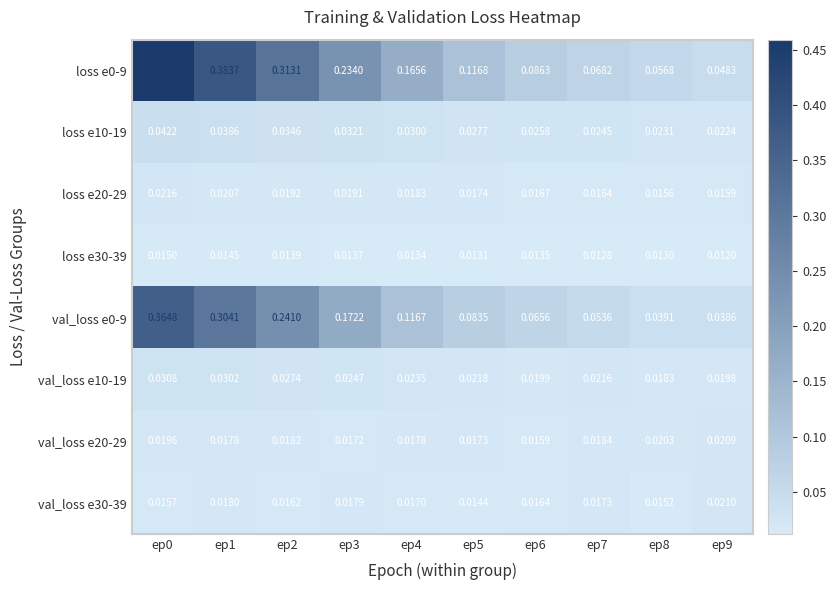

Is the value of loss e10-19 at ep5 greater than the value of loss e30-39 at ep0?

Yes